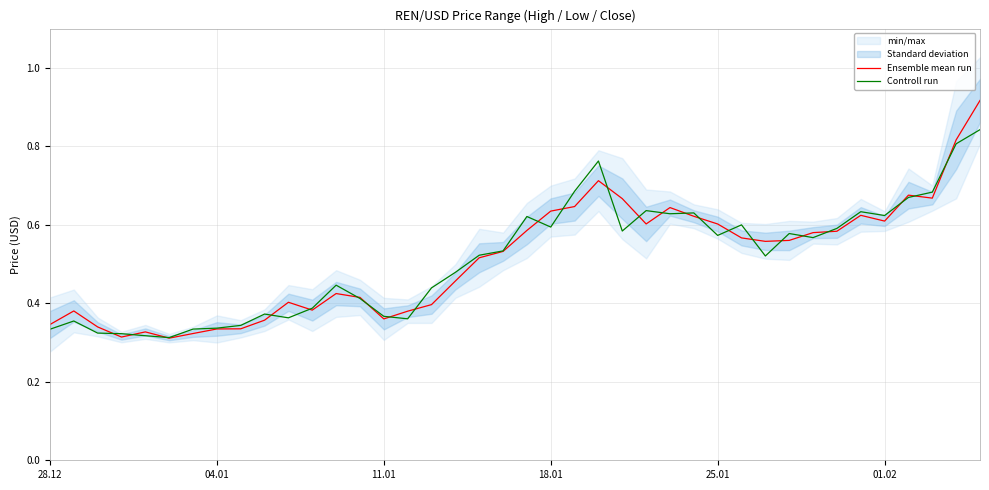

The value of Controll run at 18.01 is 0.4. True or false?

False